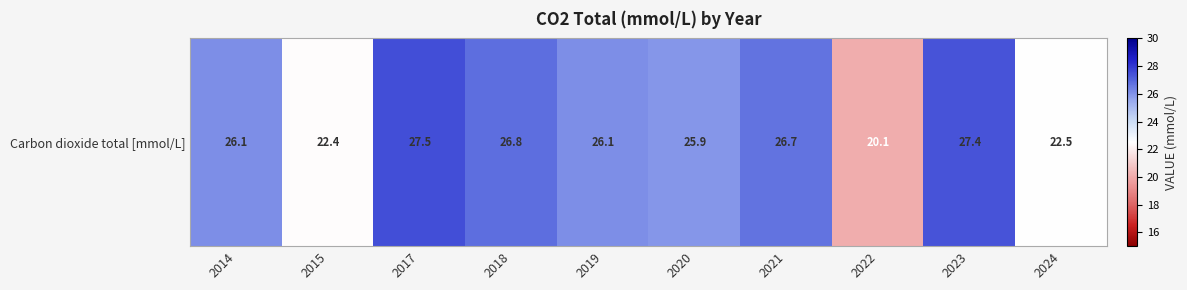

What is the sum of the values at 2021 and 2022?

46.8